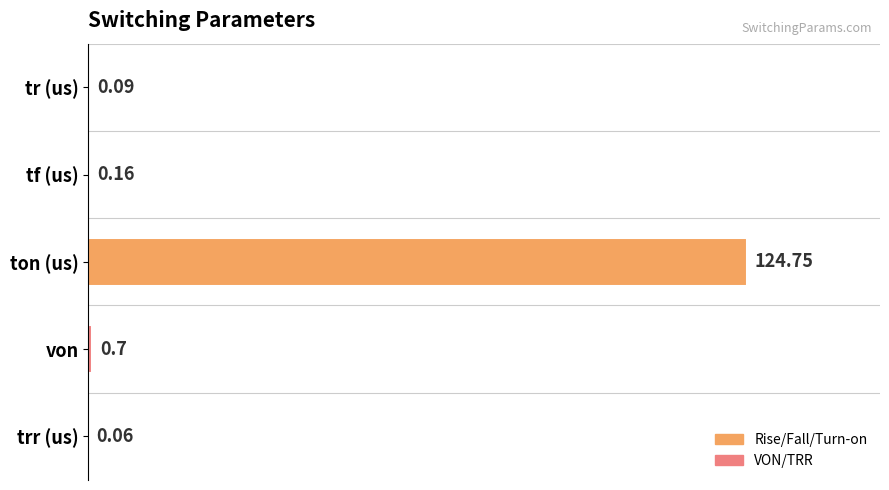

At which label is the value closest to 62?

von